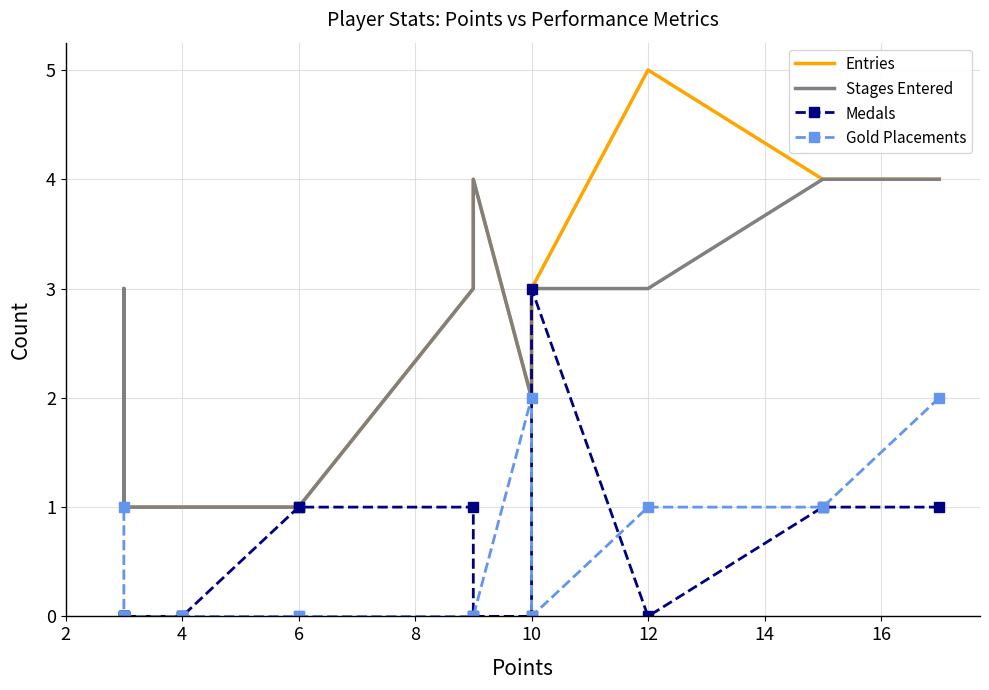

Which series changed the most between 14 and 12?

Entries